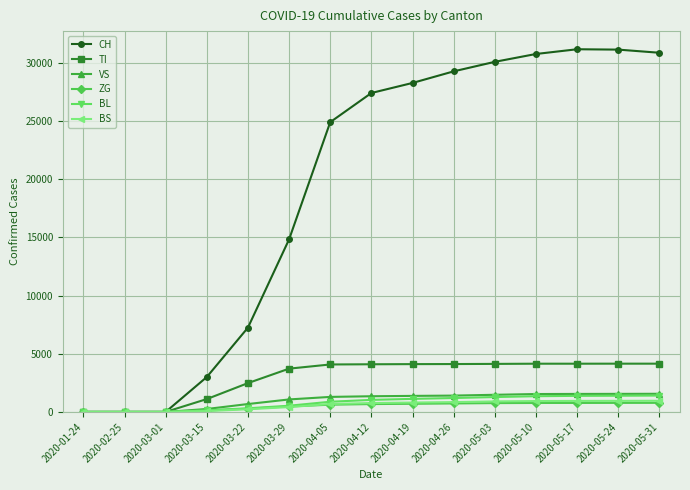

What is the total value across all series at 2020-05-17?

39960